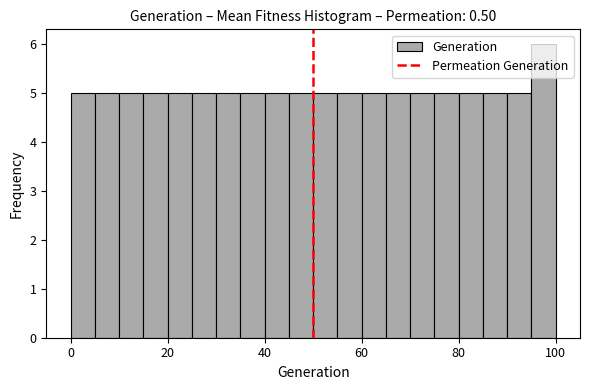

Read against the x-axis, roughly where is the centre of the tallest bar?

98